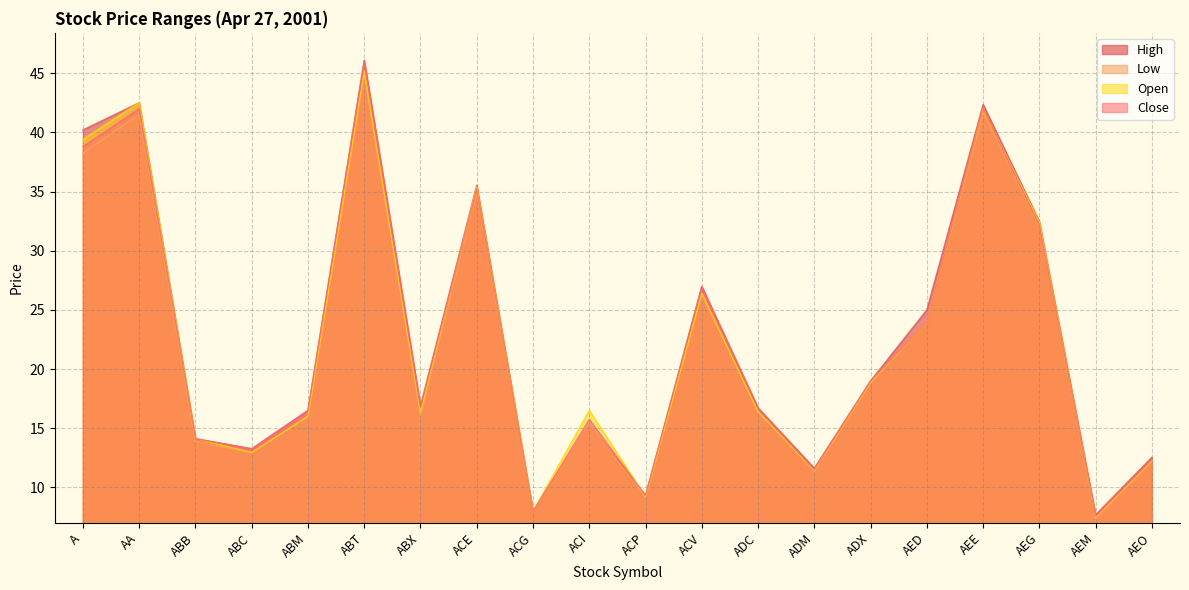

Between ADX and ADC, which is larger?

ADX